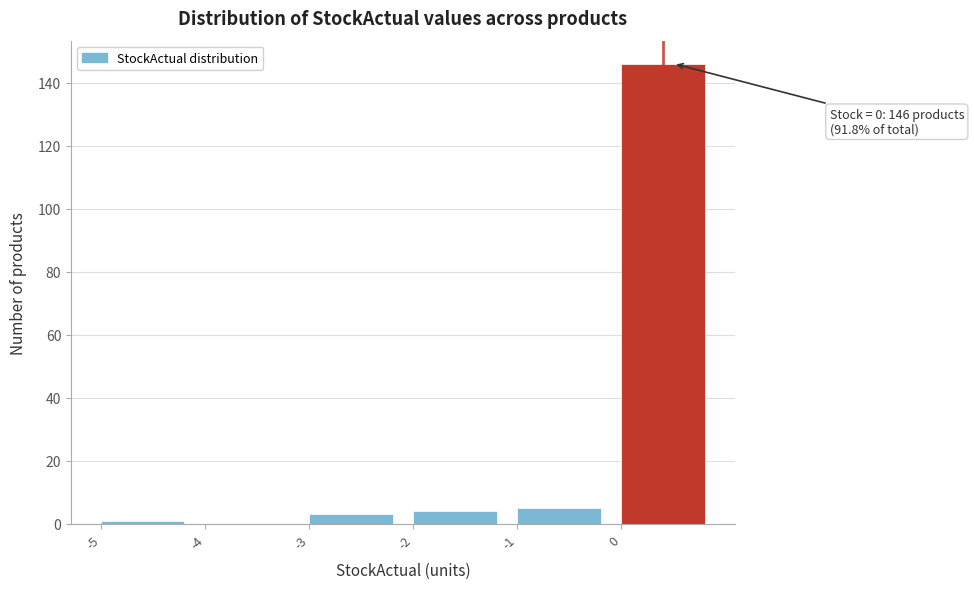

Reading left to right, what are all the values shown in this chart?

-5=1	-4=0	-3=3	-2=4	-1=5	0=146